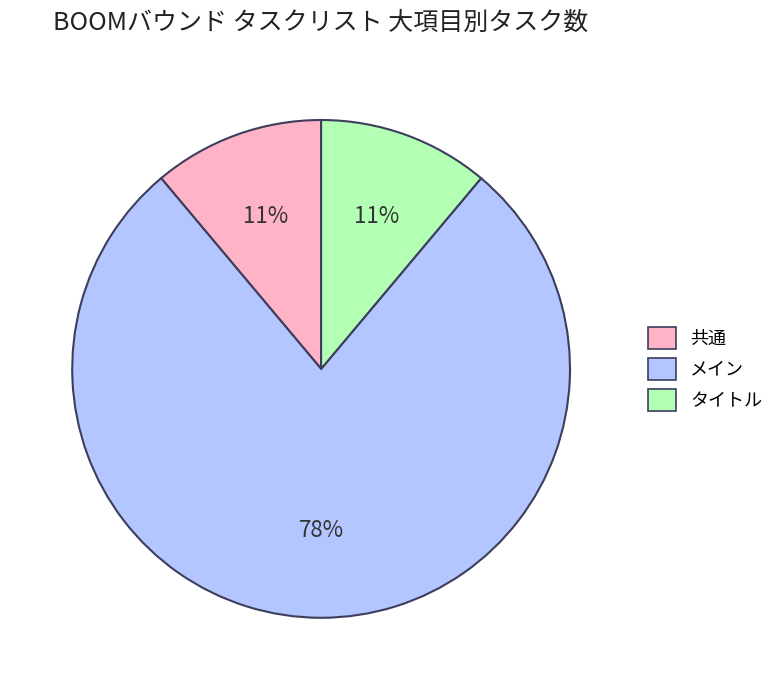

Which category accounts for the majority?

メイン